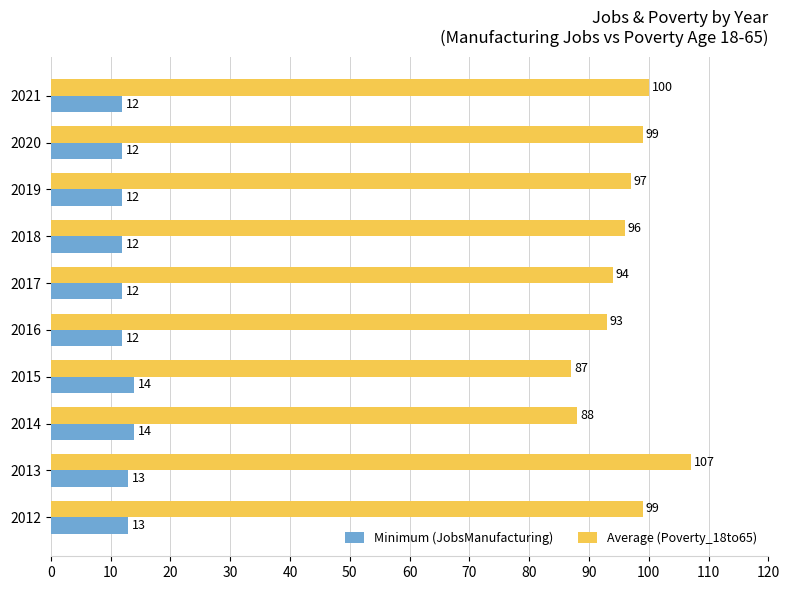

Rank the series by their average value, from lowest to highest.

Minimum (JobsManufacturing), Average (Poverty_18to65)